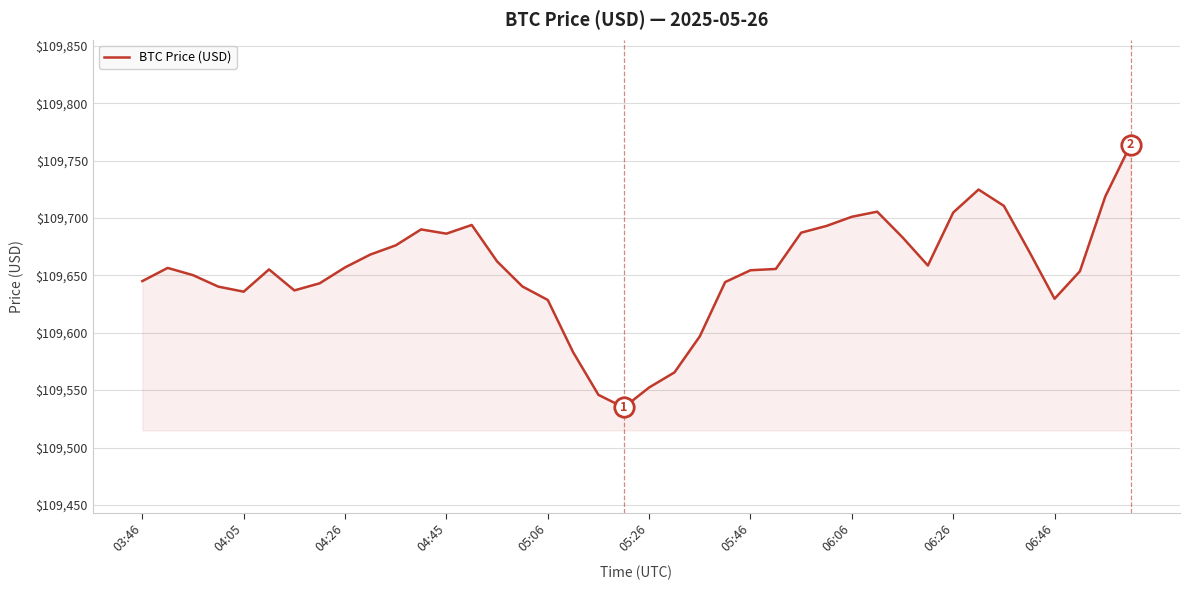

What is the maximum value shown in the chart?

109763.8